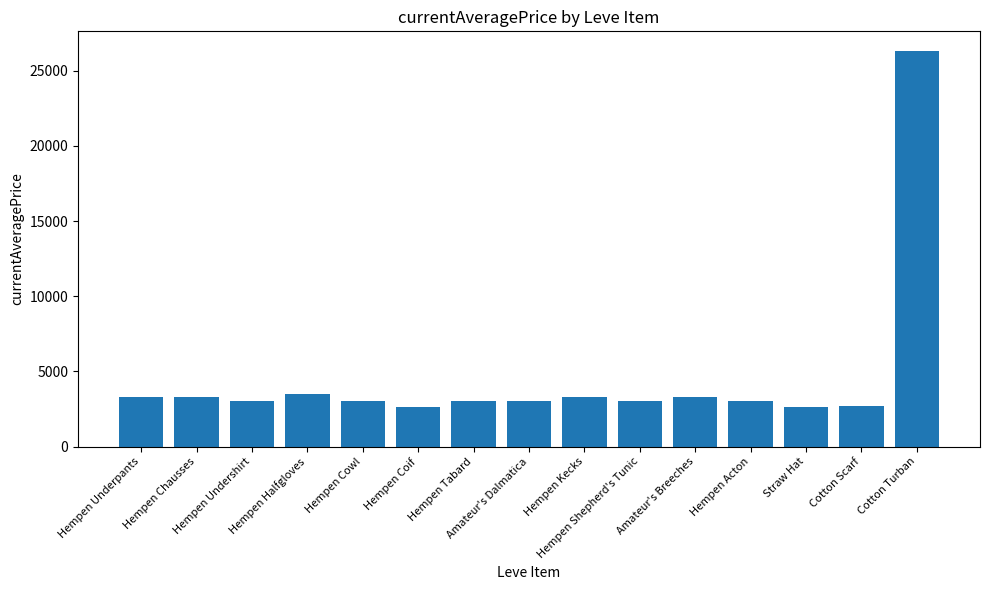

Are the bars grouped side by side (vs. stacked)?

No